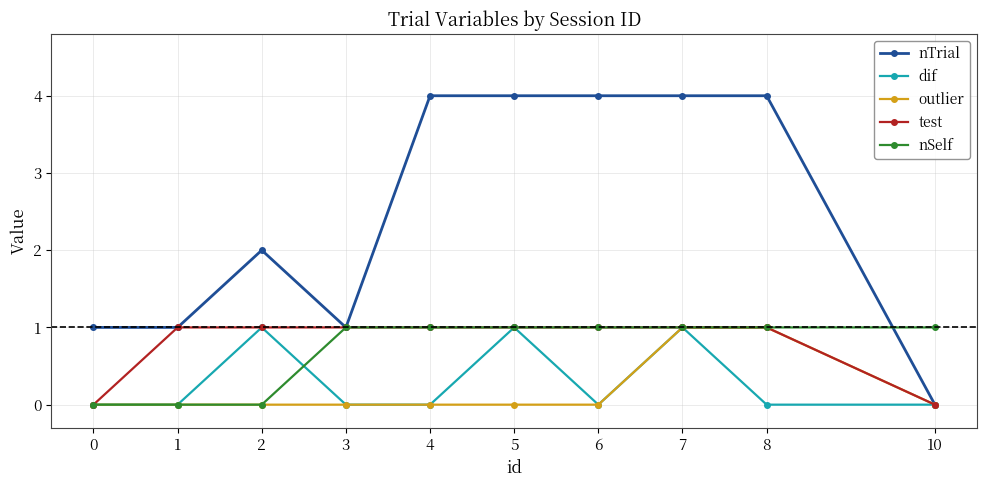

What is the maximum value shown in the chart?

4